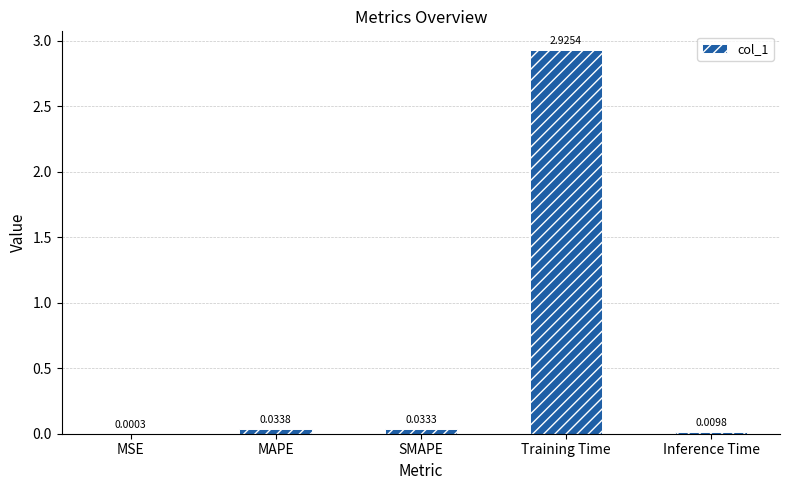

Count the number of categories in the chart.

5